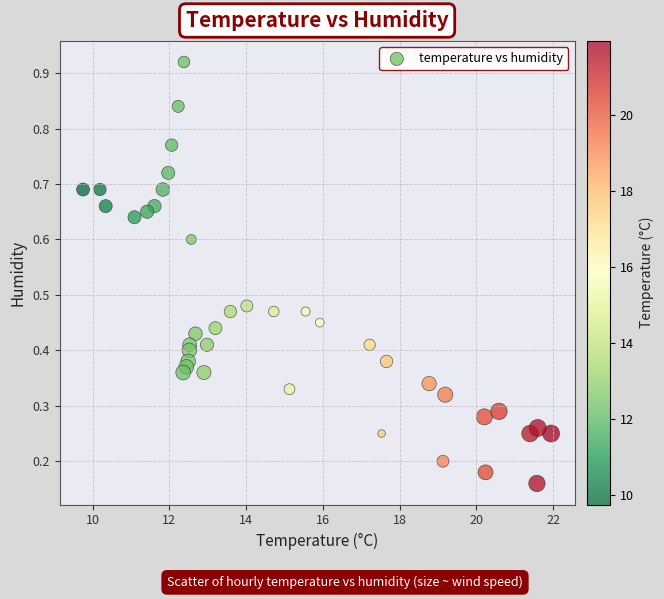

What is the range of X values (max minus min)?

12.2